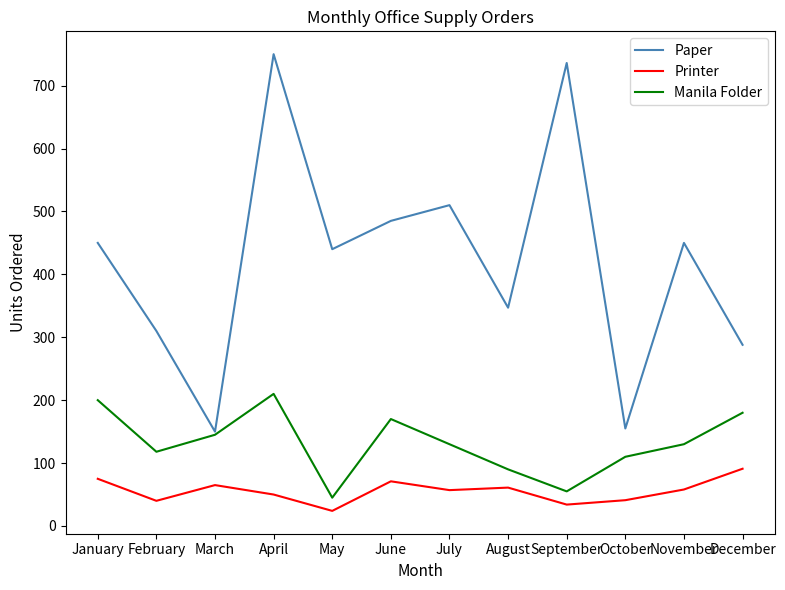

What are all the series names shown in the legend?

Paper, Printer, Manila Folder